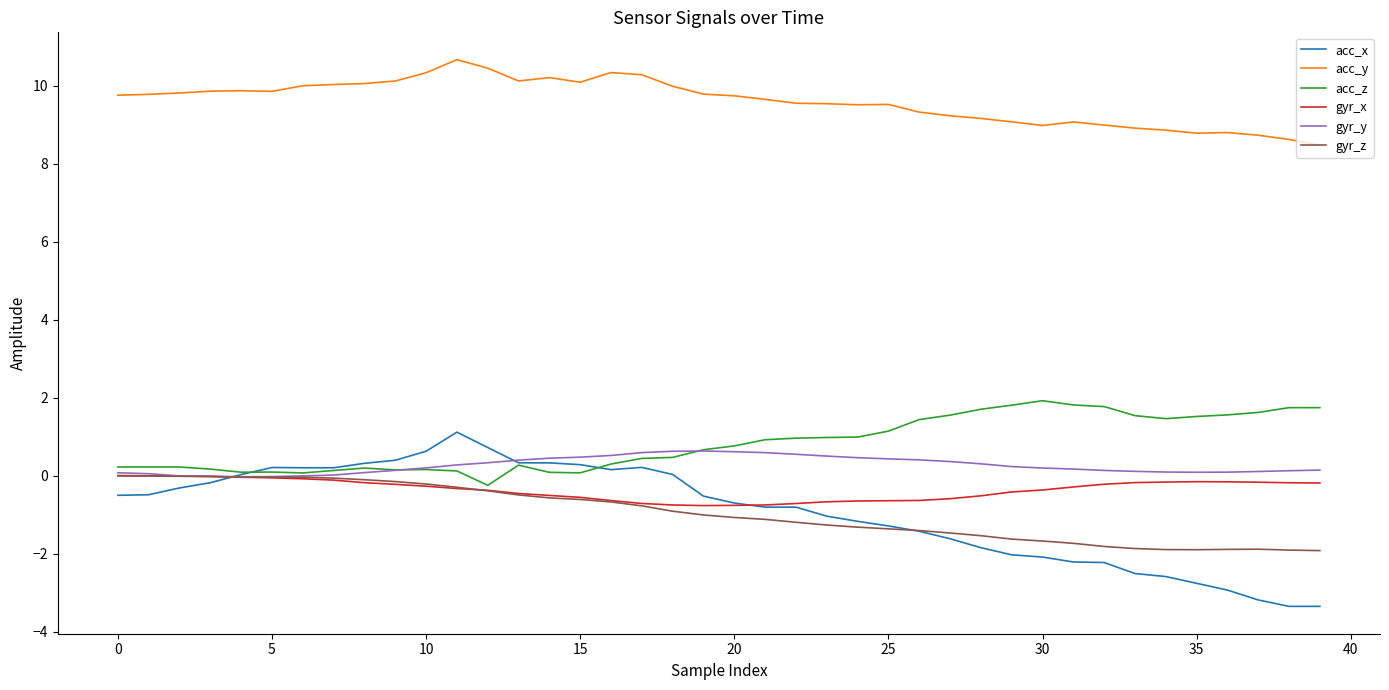

True or false: gyr_z and acc_y cross at least once.

False